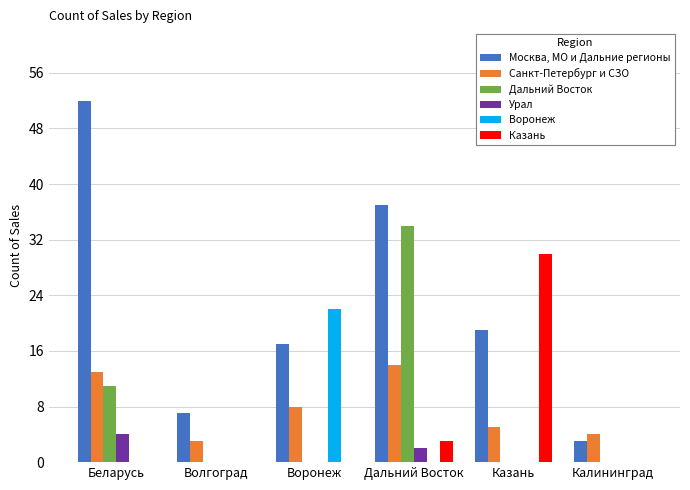

The value of Москва, МО и Дальние регионы at Беларусь is 34. True or false?

False